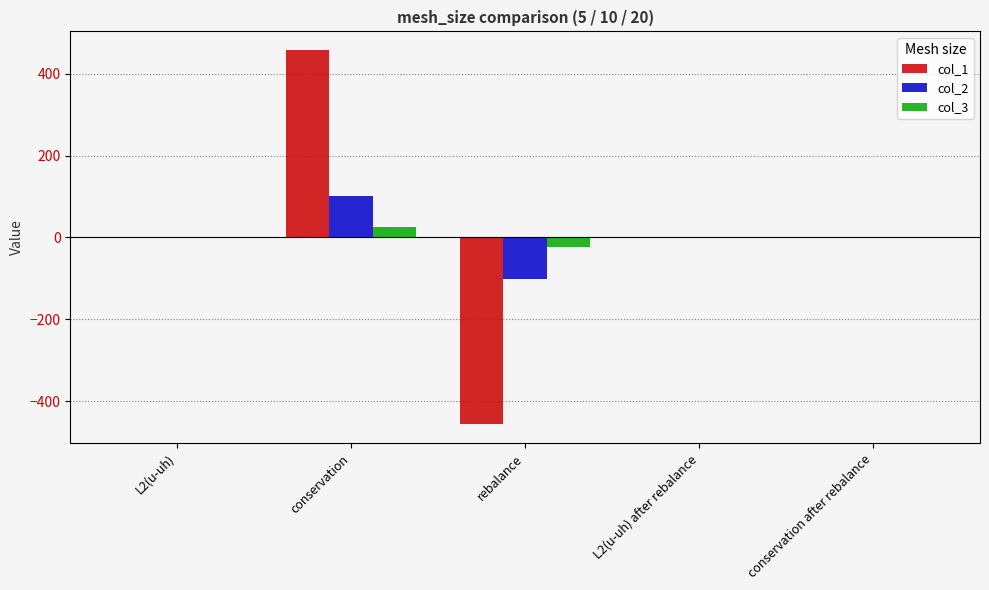

What is the spread (max minus min) of values at rebalance?

432.7